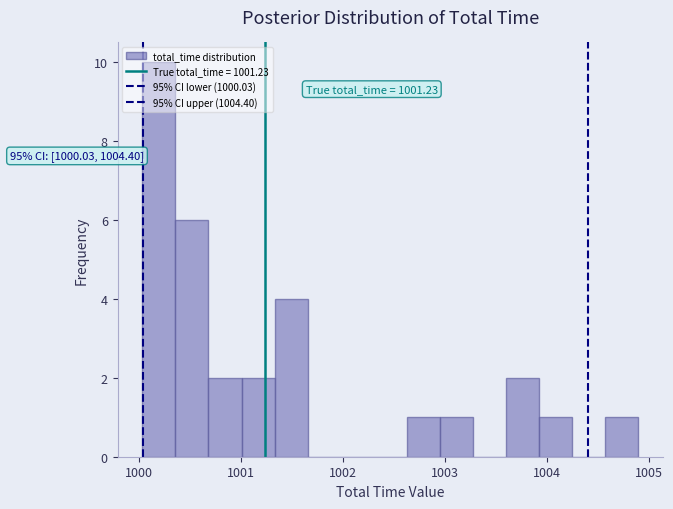

Around what value on the x-axis is the tallest bar? Give the approximate position of its centre, as read against the axis.

1000.2